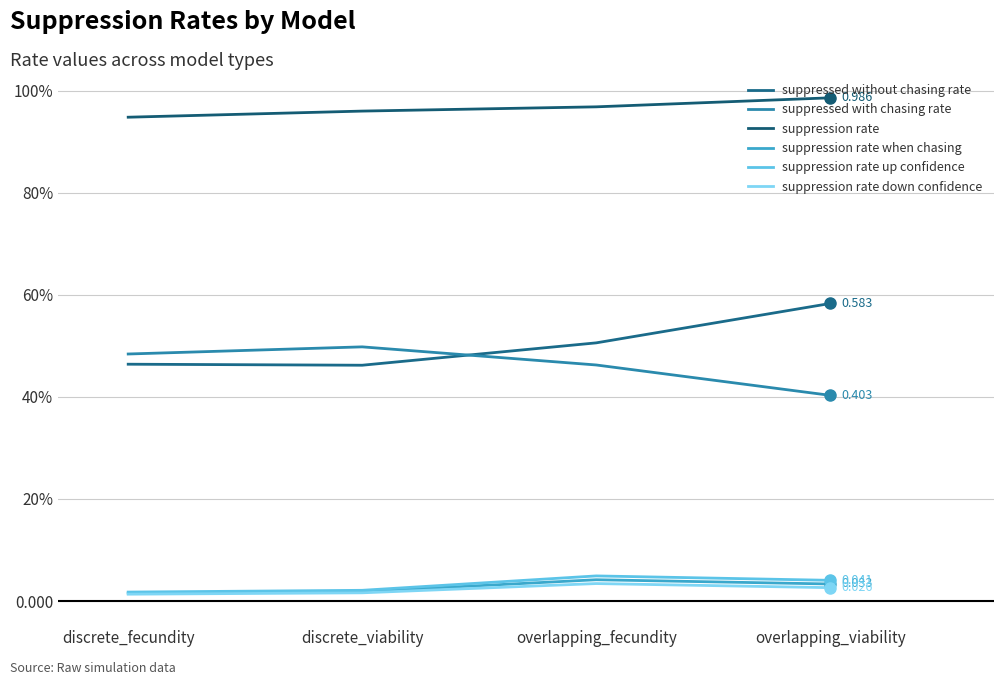

At how many categories does at least one series exceed 0?

4